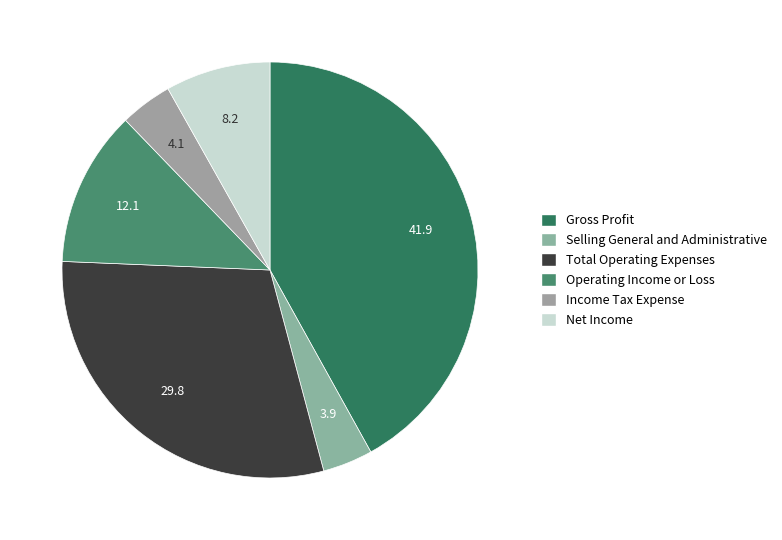

Does any single category account for the majority?

No